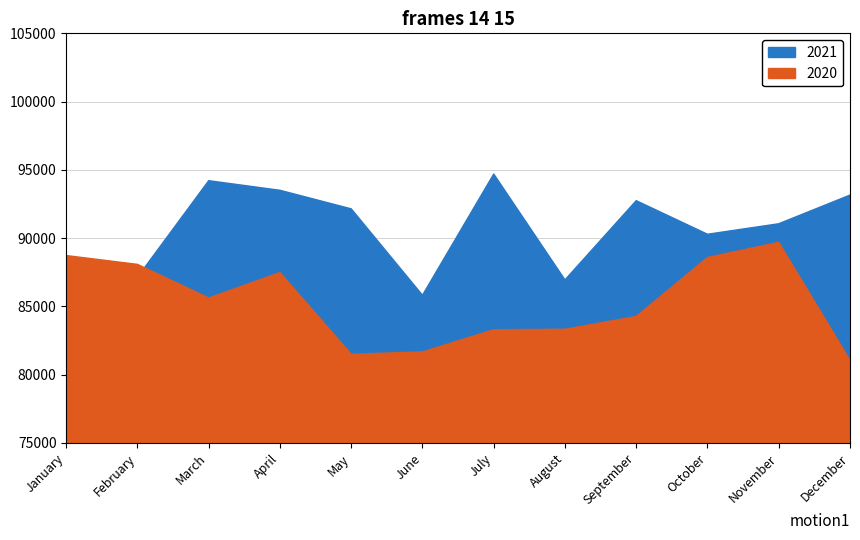

True or false: 2020 and 2022 intersect in this chart.

False